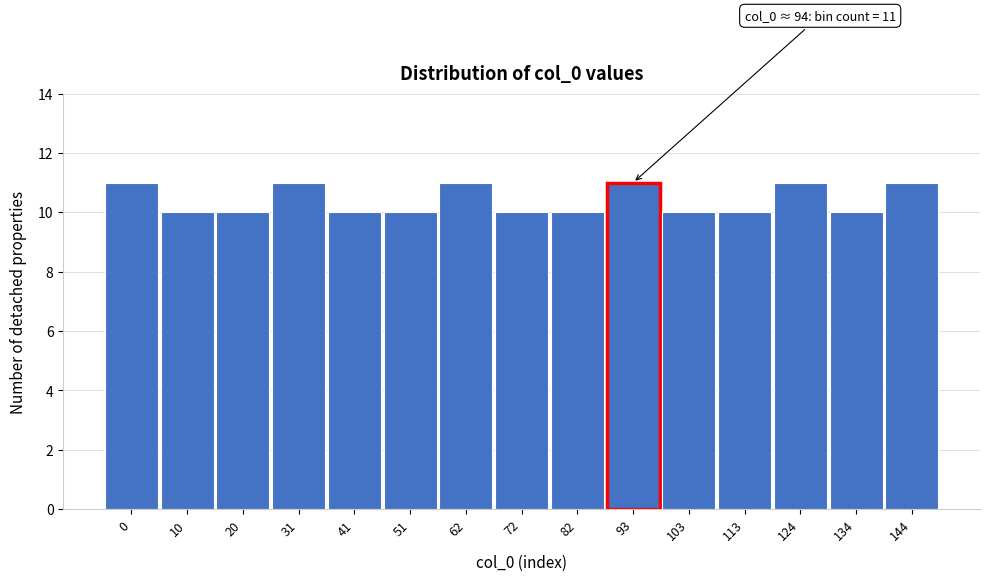

Reading right to left, extract all data points from this chart.

11	10	11	10	10	11	10	10	11	10	10	11	10	10	11